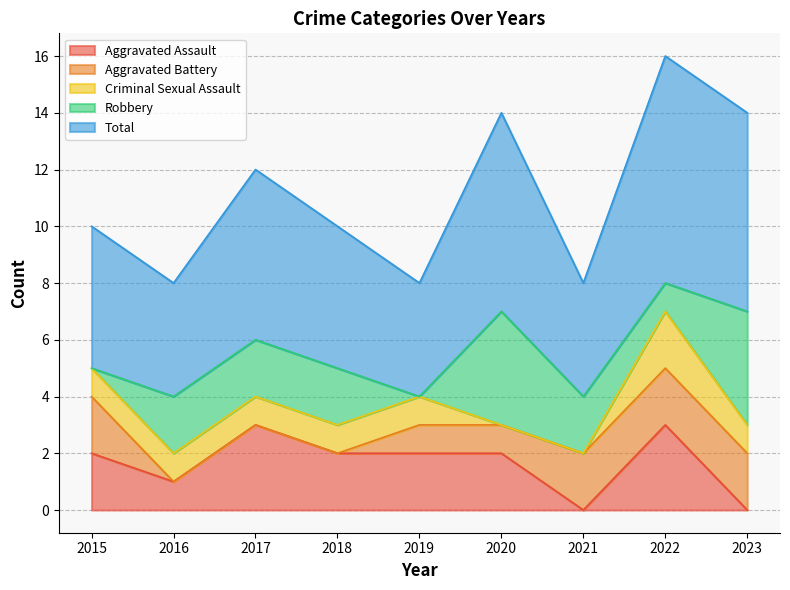

The Criminal Sexual Assault series shows 0 at 2021. True or false?

True